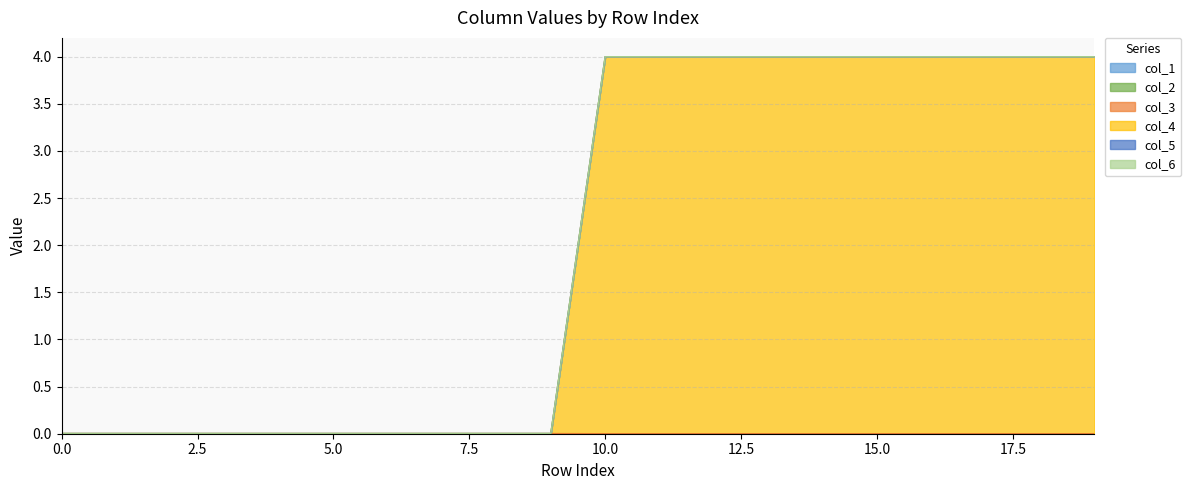

True or false: col_5 and col_4 cross at least once.

False